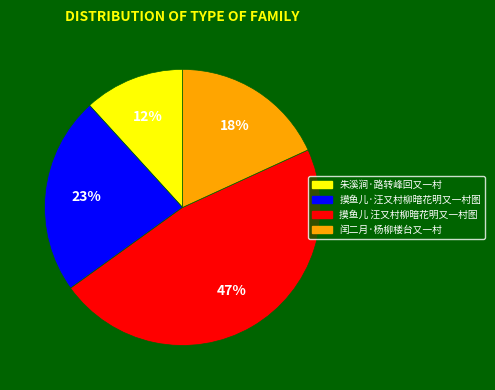

Rank the categories by value from lowest to highest.

朱溪涧·路转峰回又一村, 闰二月·杨柳楼台又一村, 摸鱼儿·汪又村柳暗花明又一村图, 摸鱼儿 汪又村柳暗花明又一村图